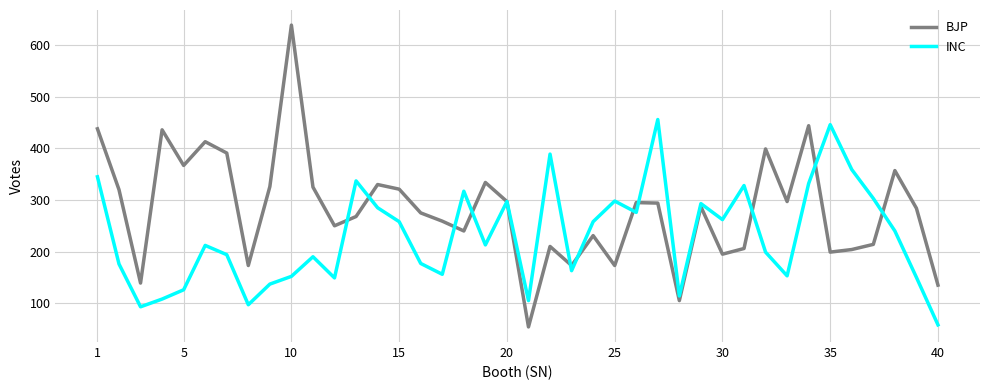

Which series has the widest spread of values?

BJP